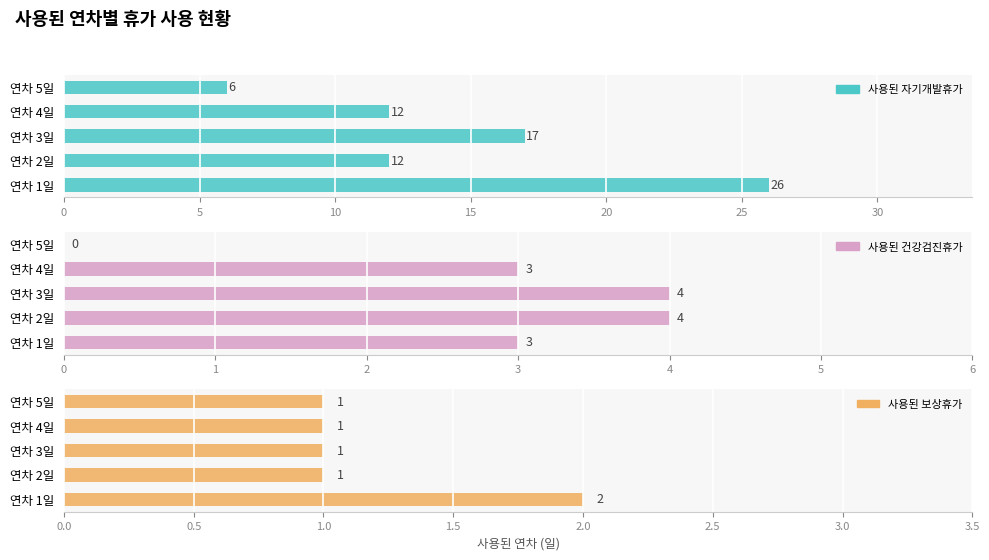

Between 연차 2일 and 연차 4일, which series saw the biggest shift?

사용된 건강검진휴가